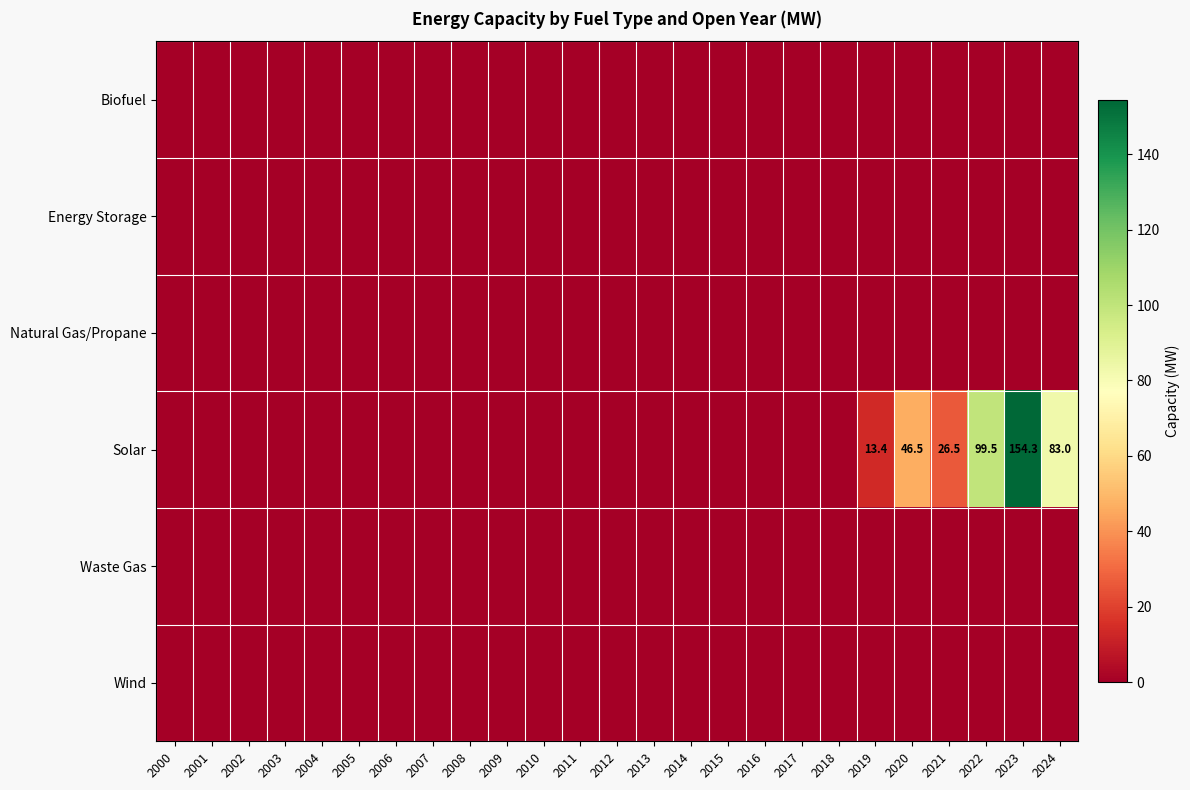

Count the number of categories in the chart.

25